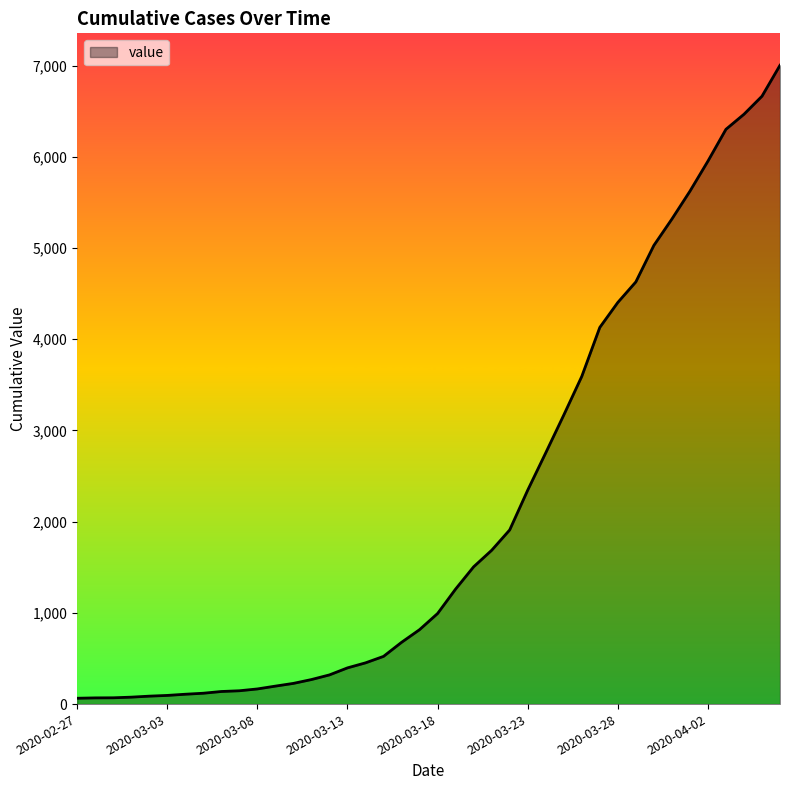

What is the greatest value displayed?

7003